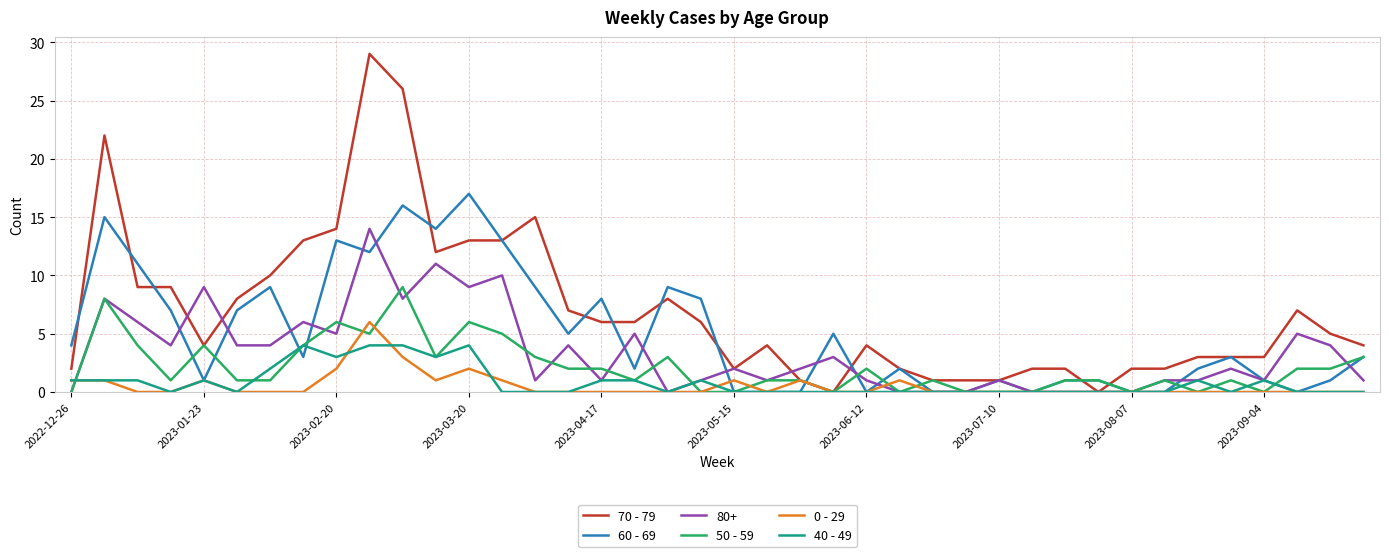

Rank the series by their maximum value, from lowest to highest.

40 - 49, 0 - 29, 50 - 59, 80+, 60 - 69, 70 - 79